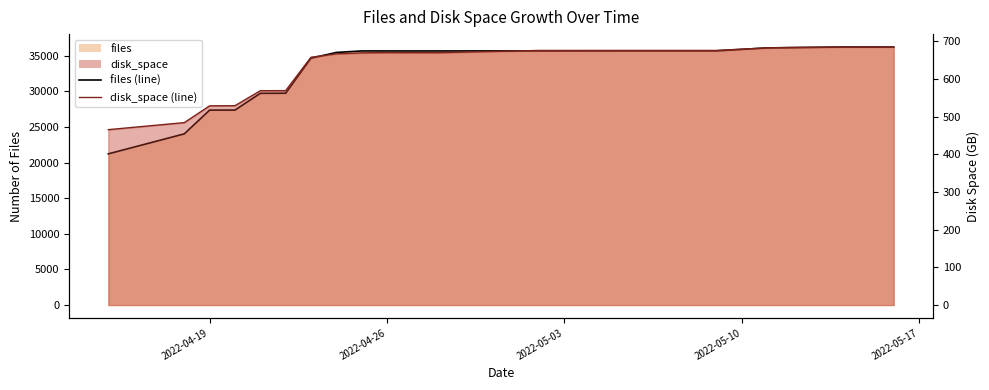

Is it true that files (line) equals 22625.2 at 16?

False